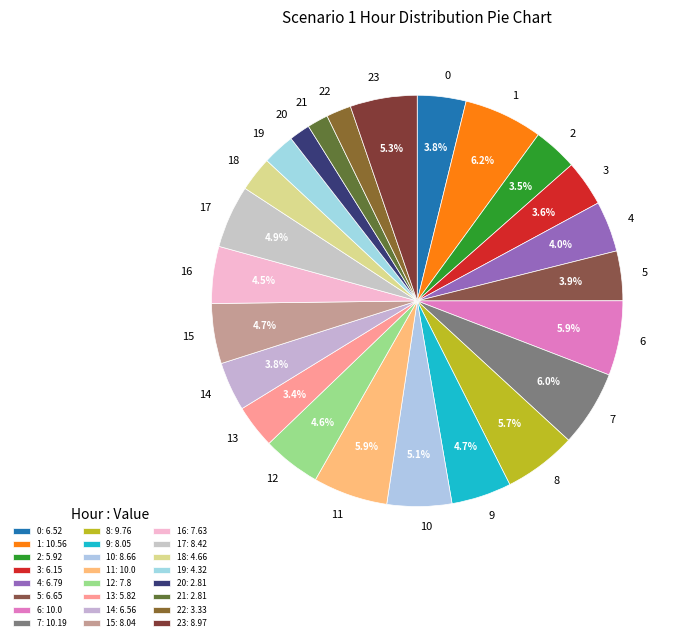

What is the ratio of the value at 16 to the value at 8?

0.8